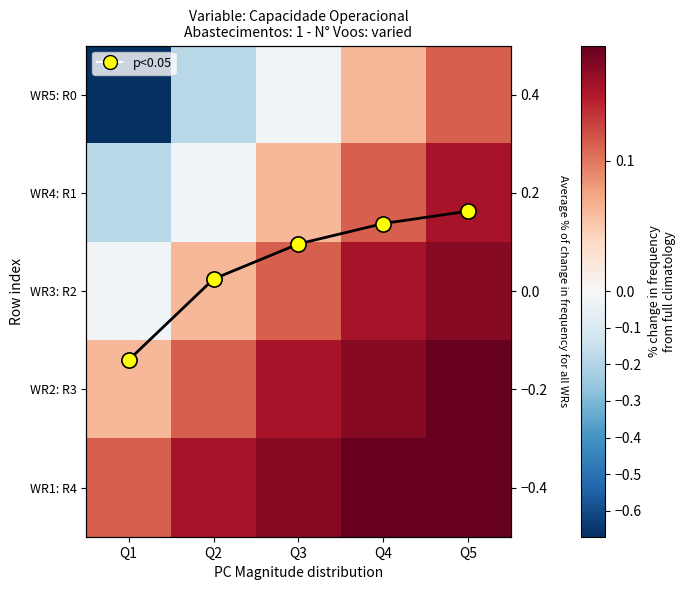

The value of WR2: R3 at Q1 is 0.1. True or false?

True